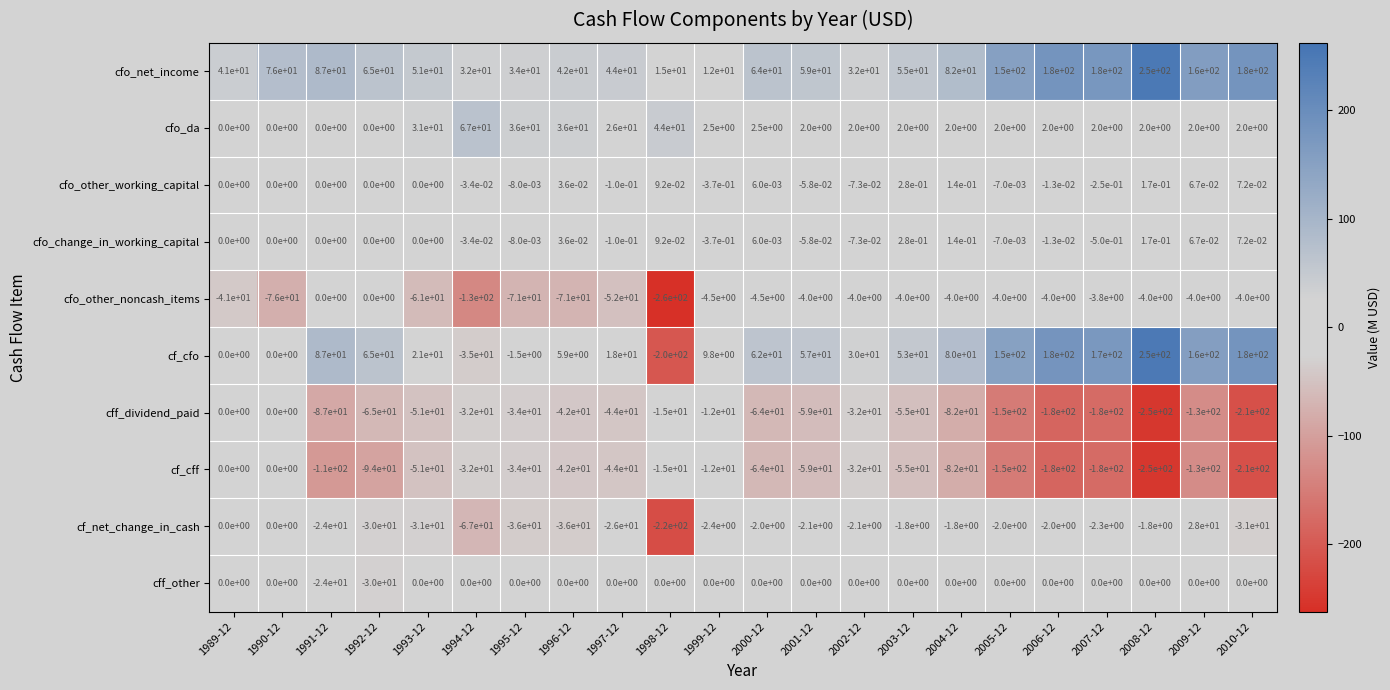

At which category is the sum across all series the highest?

2009-12